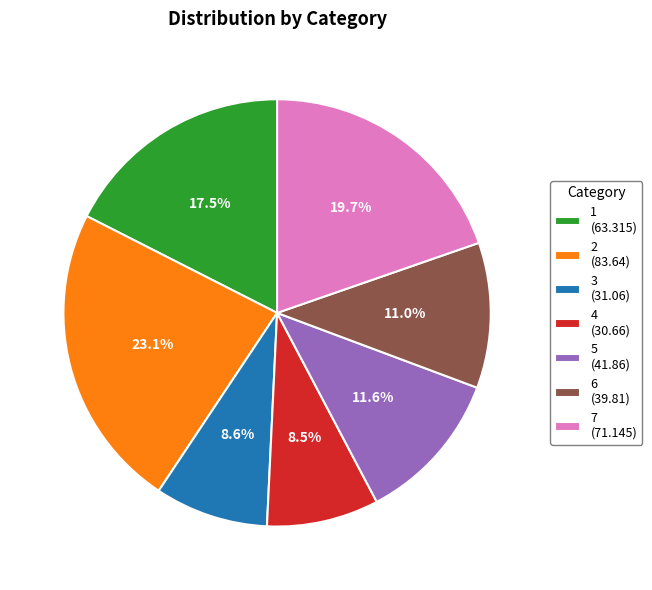

What portion of the pie excludes 7 (71.145)?

80.3%